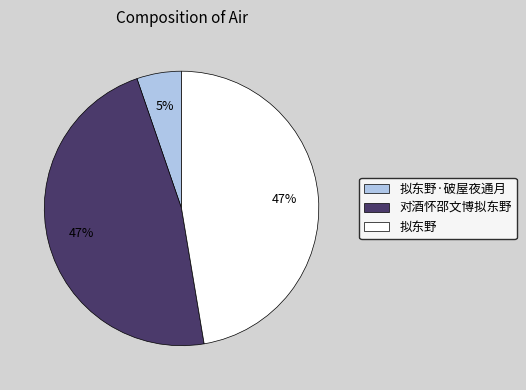

To the nearest percent, what portion does 对酒怀邵文博拟东野 represent?

47%